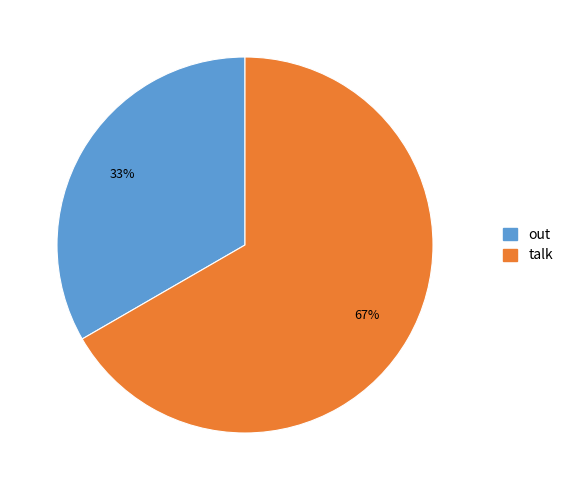

To the nearest percent, what is the combined percentage of talk and out?

100%